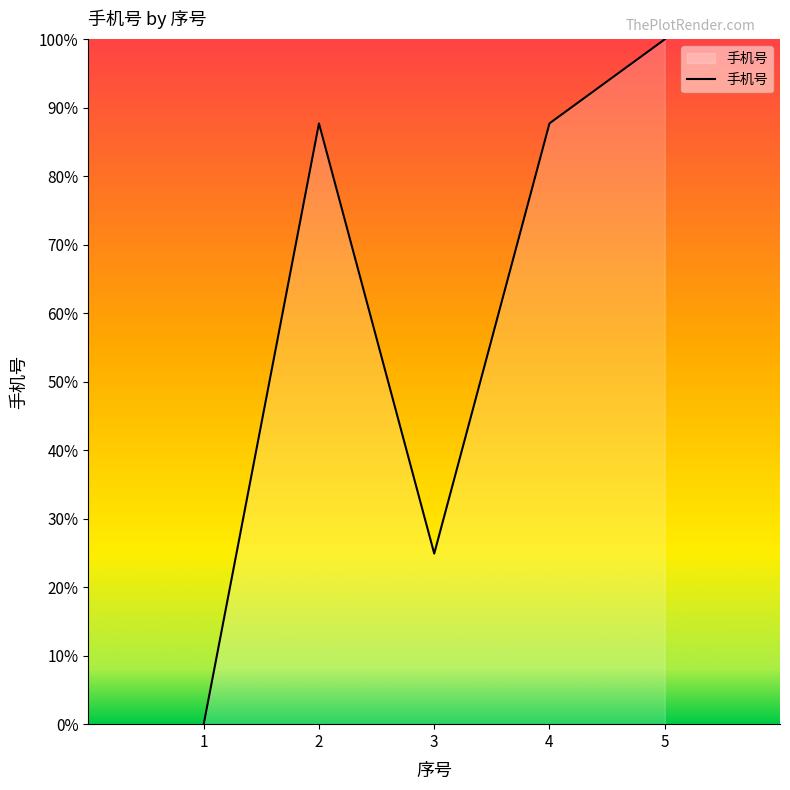

Does the chart display data point markers on the line(s)?

No